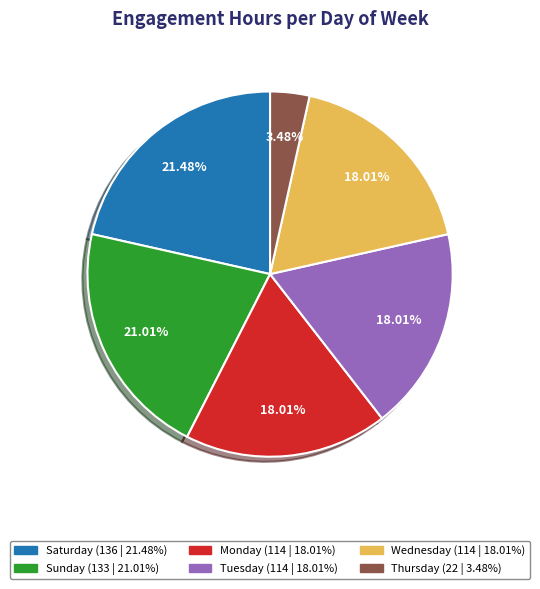

Do Sunday and Thursday together represent more than half of the pie?

No